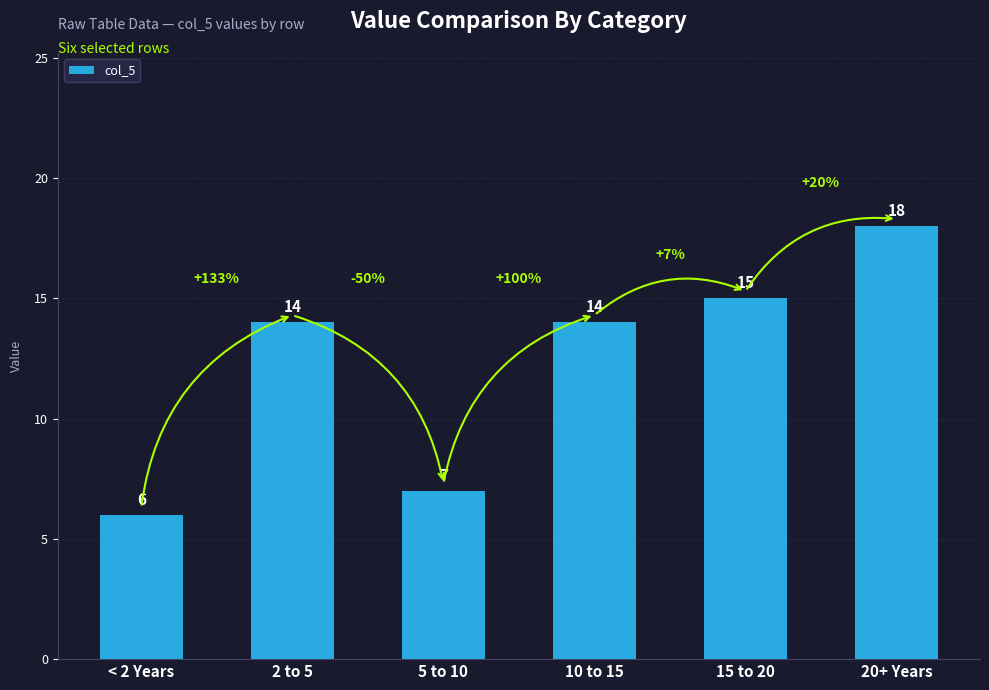

The chart shows a value of 10 at < 2 Years. True or false?

False